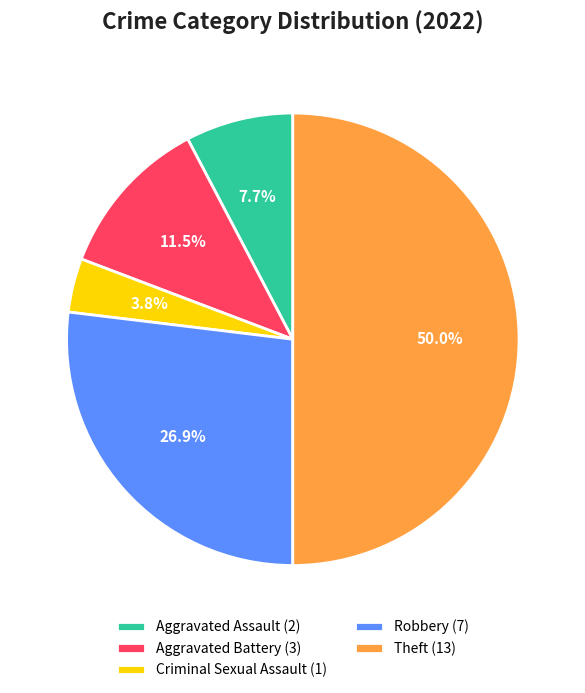

What is the ratio of the value at Aggravated Assault to the value at Aggravated Battery?

0.7